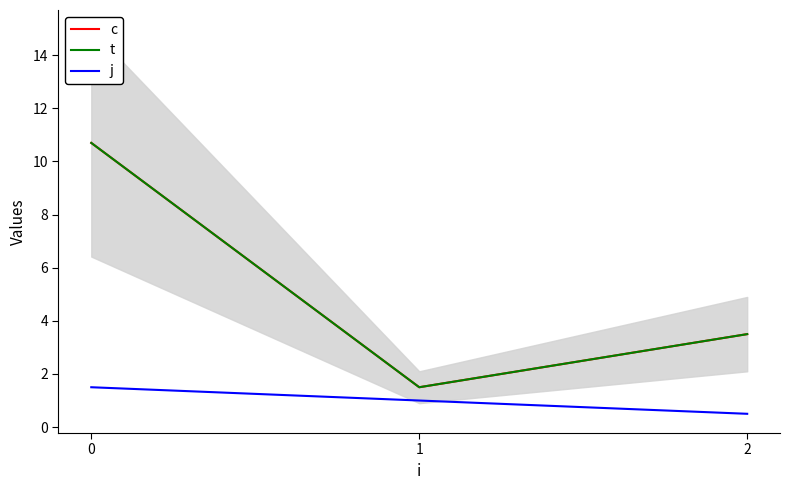

Is it true that c equals 3.5 at 2?

True